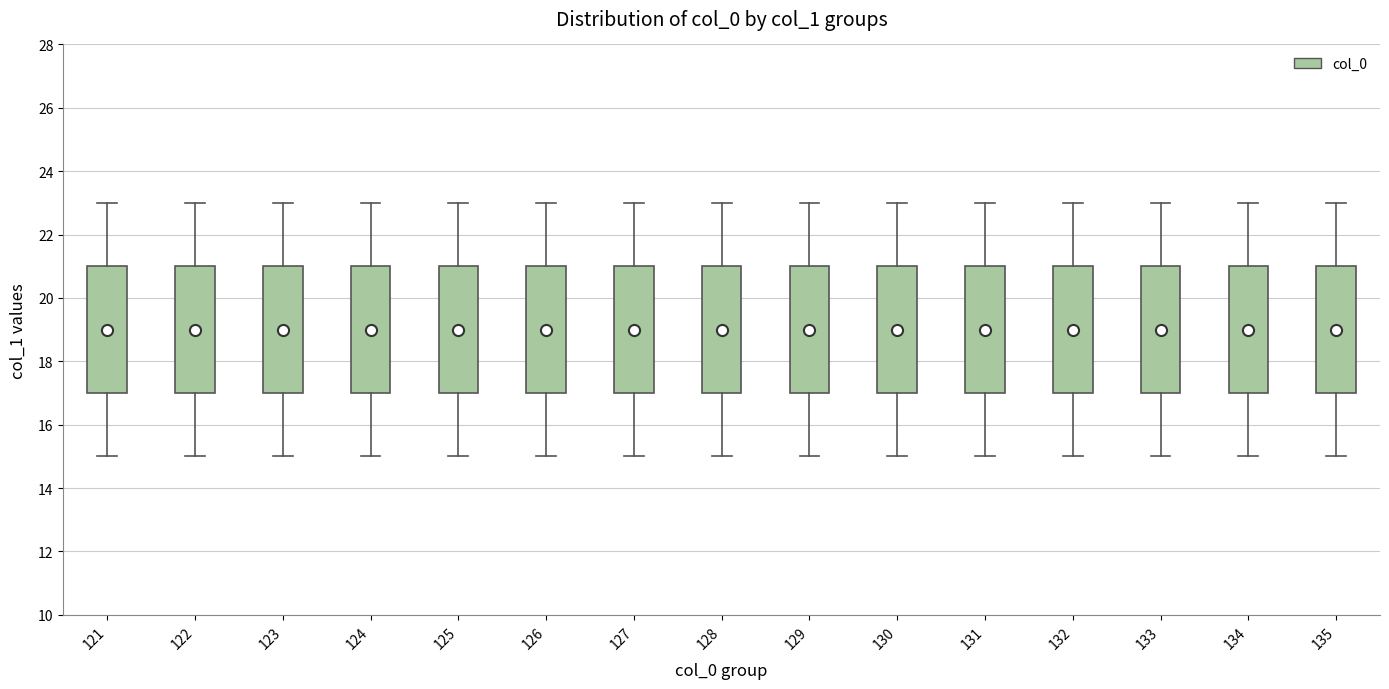

Reading left to right, read every box against the y-axis: the position of its median line, the range the box covers, and the ends of its whiskers. The values are not printed on the chart, so give them approximately, as read against the axis.

121: median 19, box 17 to 21, whiskers 15 to 23
122: median 19, box 17 to 21, whiskers 15 to 23
123: median 19, box 17 to 21, whiskers 15 to 23
124: median 19, box 17 to 21, whiskers 15 to 23
125: median 19, box 17 to 21, whiskers 15 to 23
126: median 19, box 17 to 21, whiskers 15 to 23
127: median 19, box 17 to 21, whiskers 15 to 23
128: median 19, box 17 to 21, whiskers 15 to 23
129: median 19, box 17 to 21, whiskers 15 to 23
130: median 19, box 17 to 21, whiskers 15 to 23
131: median 19, box 17 to 21, whiskers 15 to 23
132: median 19, box 17 to 21, whiskers 15 to 23
133: median 19, box 17 to 21, whiskers 15 to 23
134: median 19, box 17 to 21, whiskers 15 to 23
135: median 19, box 17 to 21, whiskers 15 to 23